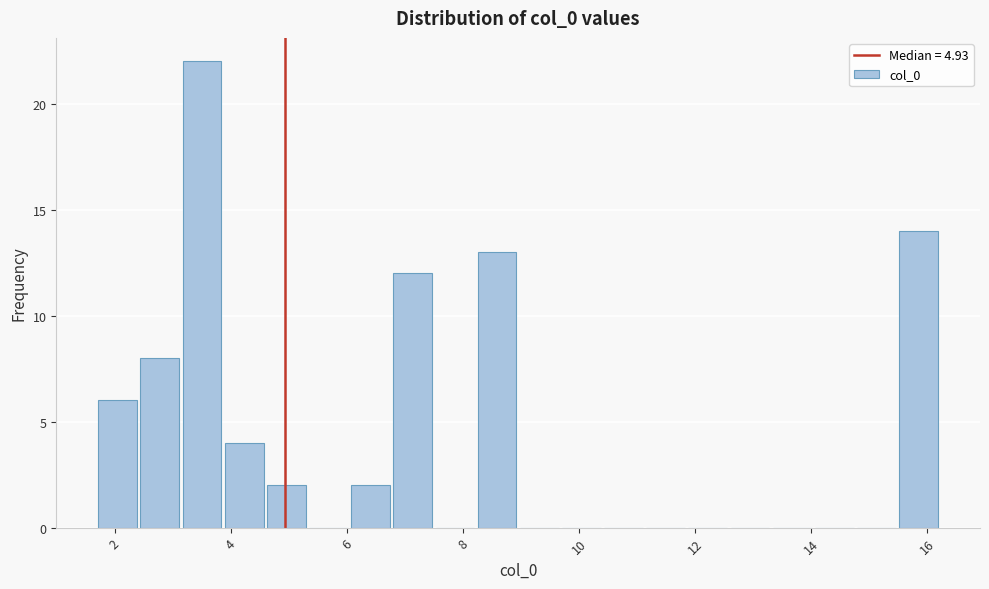

Around what value on the x-axis is the tallest bar? Give the approximate position of its centre, as read against the axis.

3.6